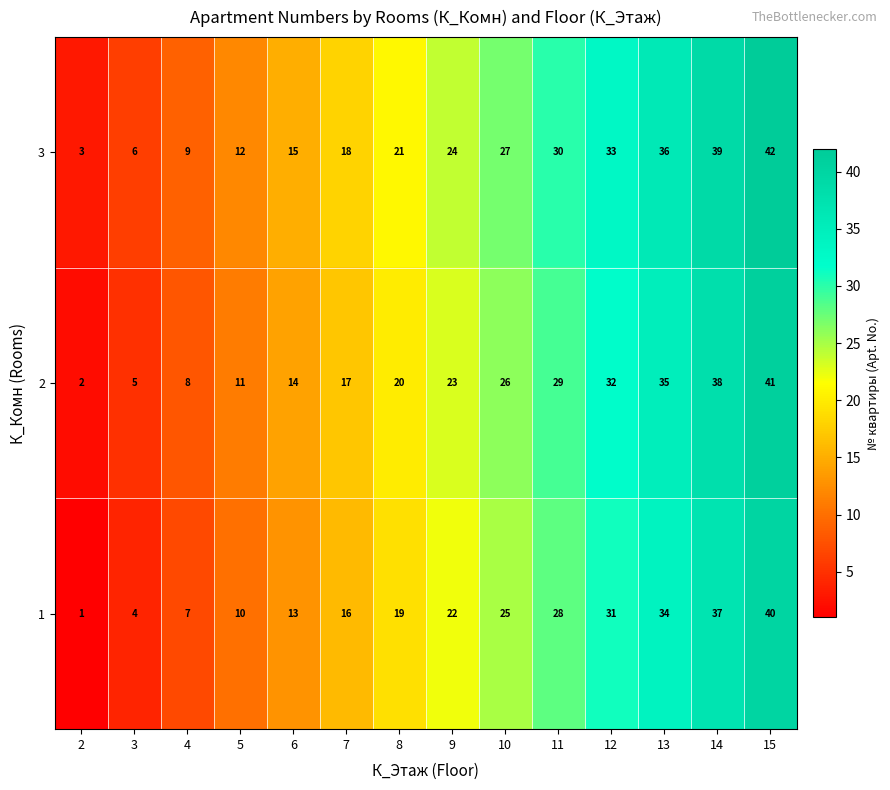

How many categories are shown in the chart?

14